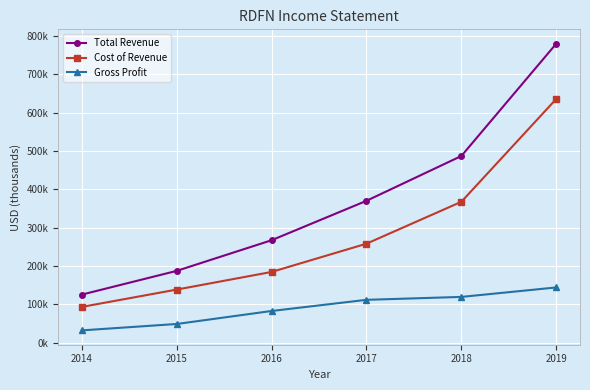

Does the chart have visible grid lines?

Yes